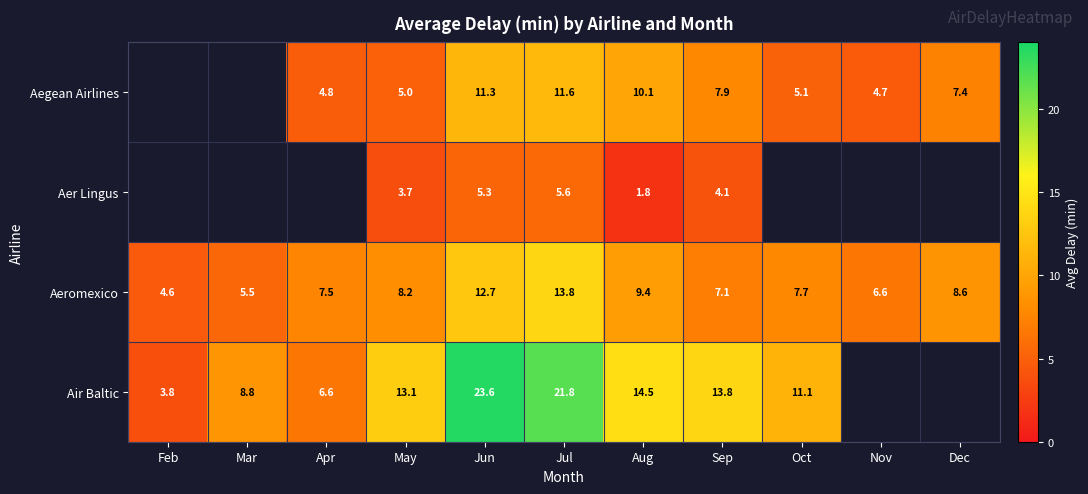

Rank the categories by Aeromexico value from lowest to highest.

Feb, Mar, Nov, Sep, Apr, Oct, May, Dec, Aug, Jun, Jul